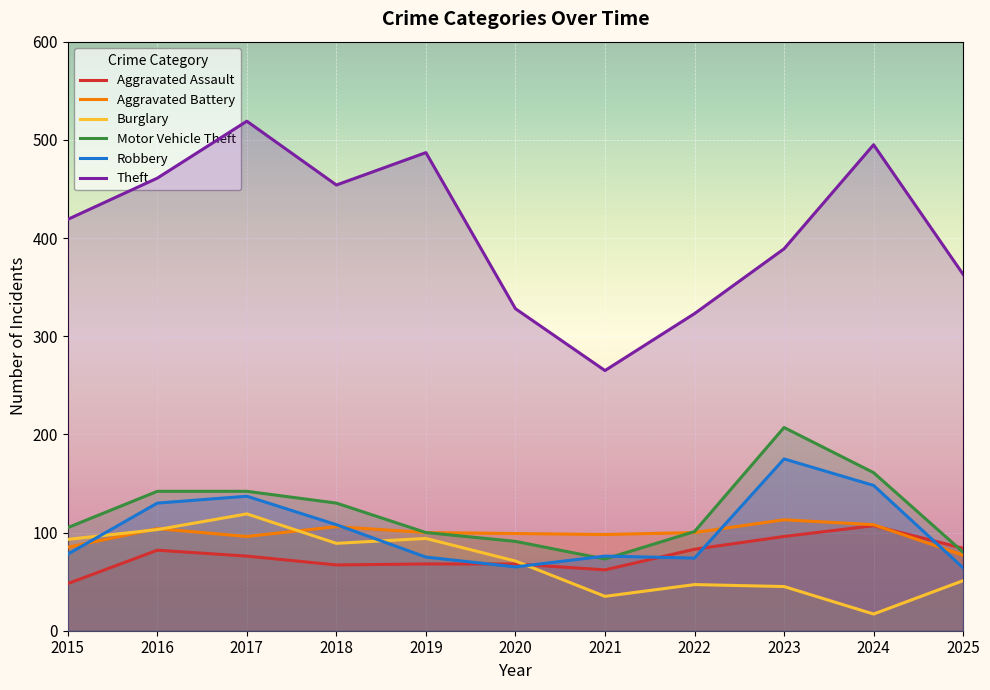

Between 2020 and 2022, which series saw the biggest shift?

Burglary